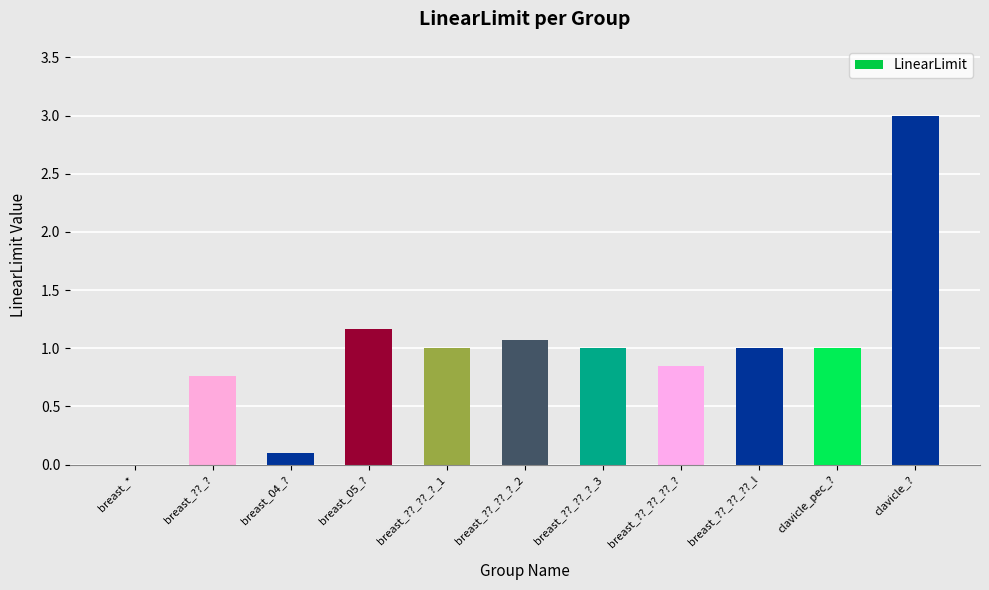

How many values are above zero?

10